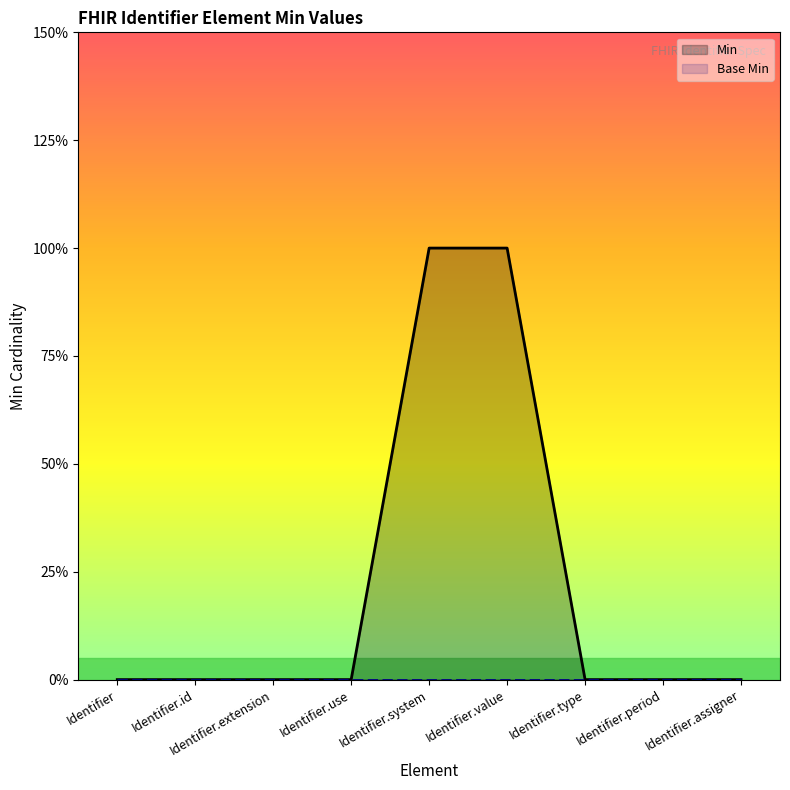

Rank the categories by value from lowest to highest.

Identifier, Identifier.id, Identifier.extension, Identifier.use, Identifier.type, Identifier.period, Identifier.assigner, Identifier.system, Identifier.value